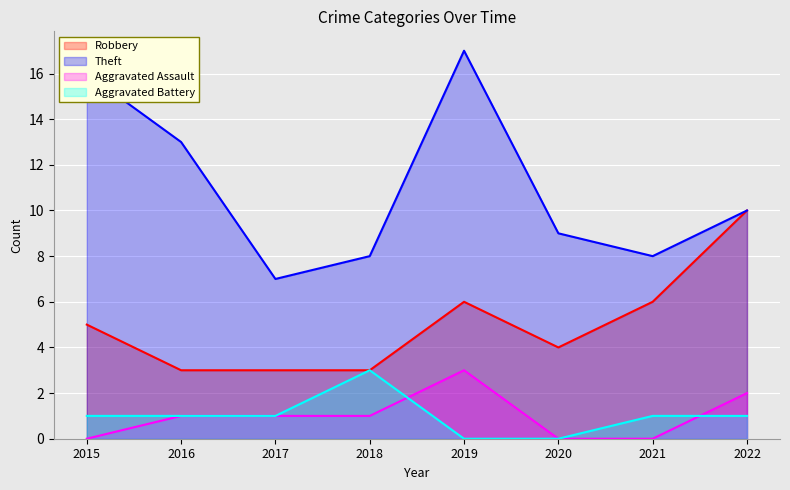

Where does the Aggravated Assault series first go above 1?

2019